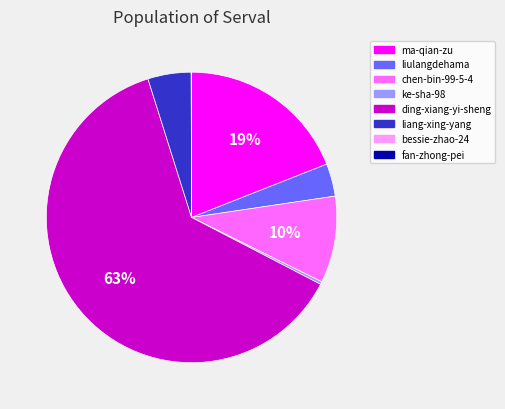

Which slice represents more than half of the pie?

ding-xiang-yi-sheng